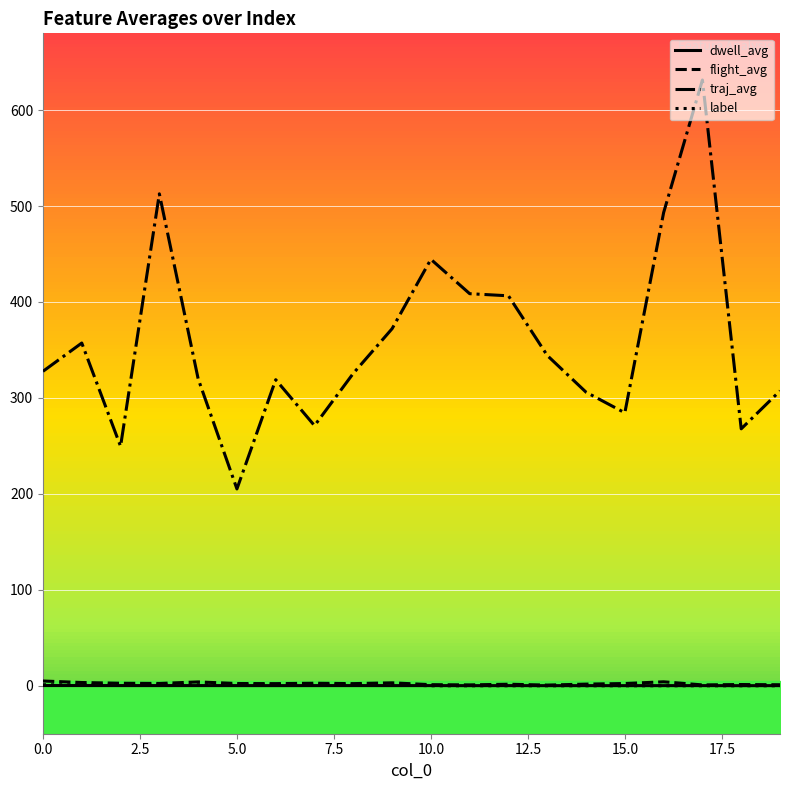

Which series has the largest total across all categories?

traj_avg